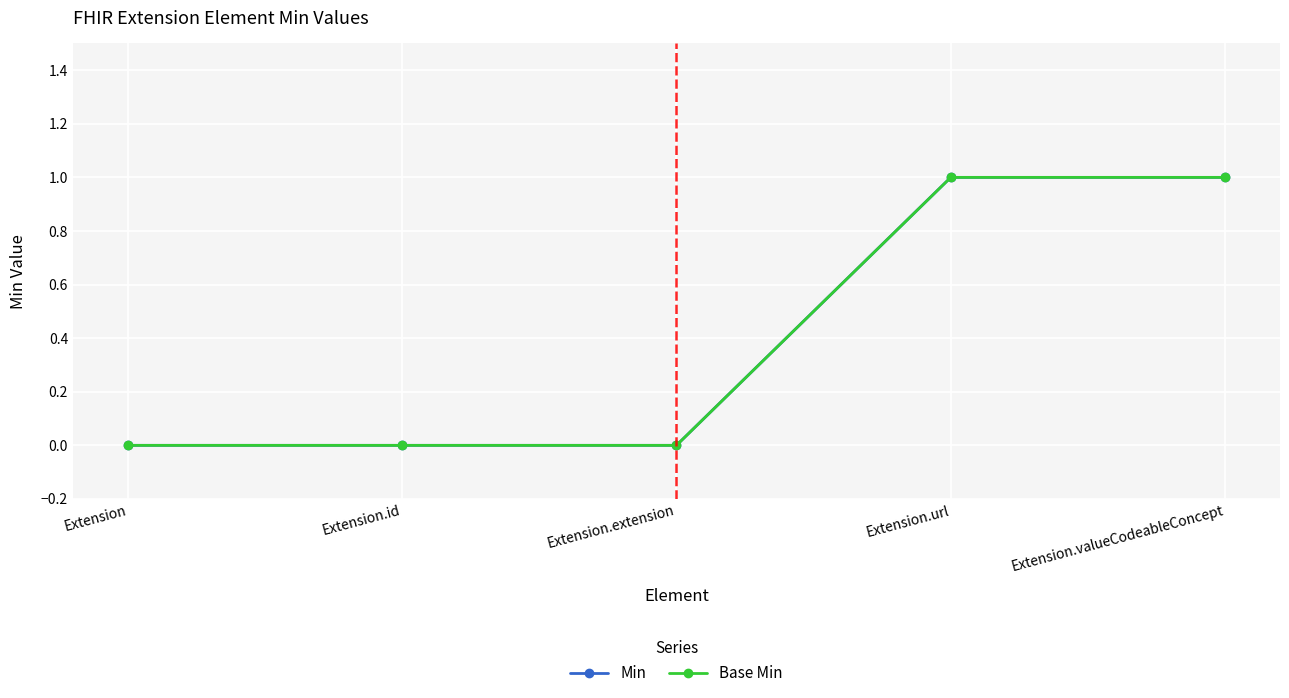

True or false: Base Min and Min cross at least once.

False